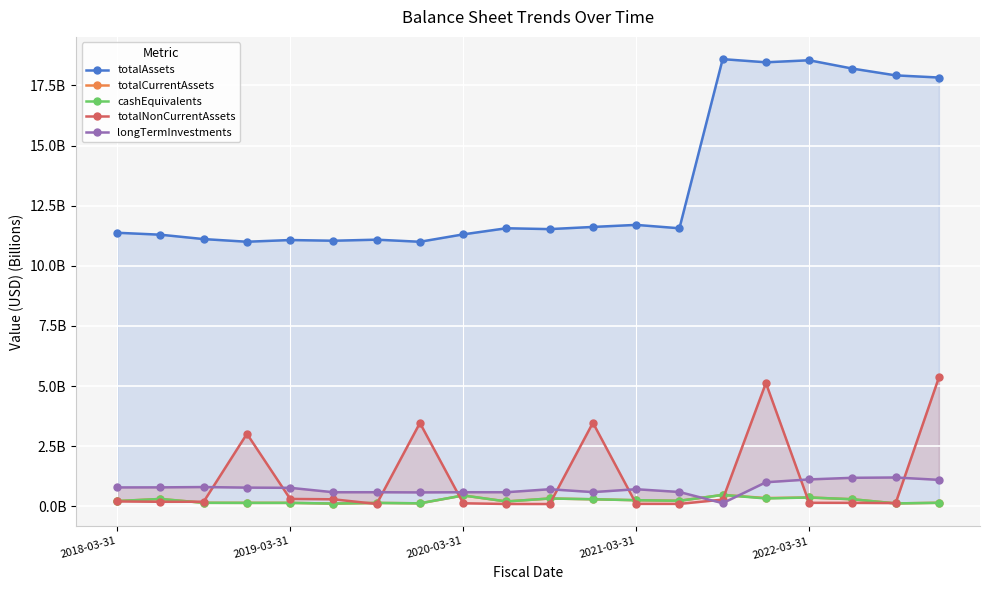

Which has a higher value, 11 or 16?

16